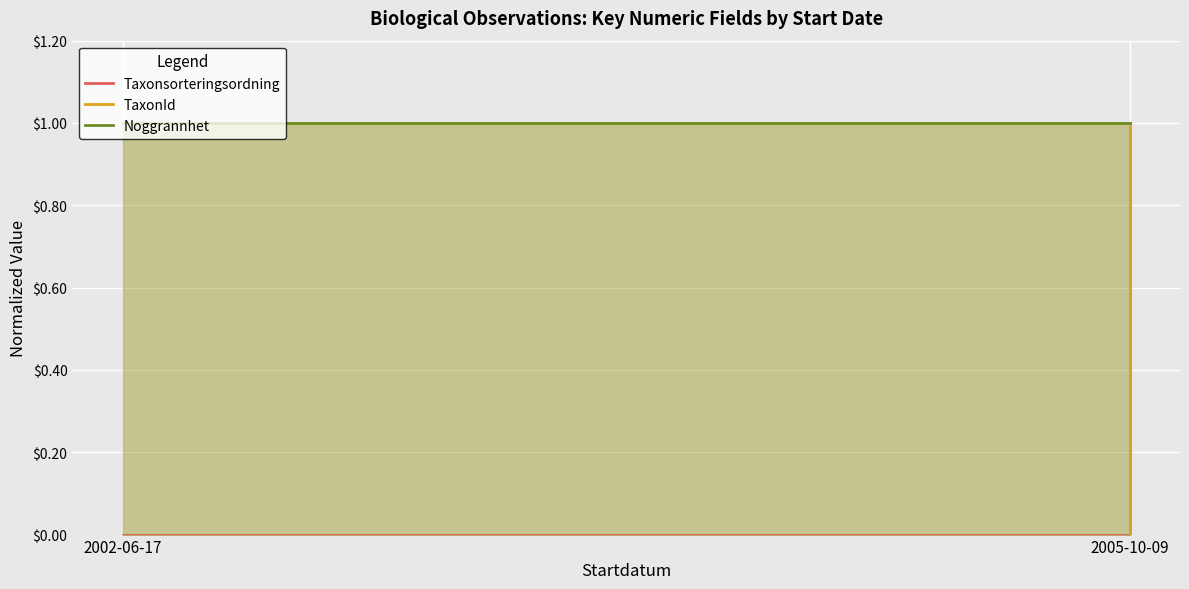

What is the average value of the Noggrannhet series?

1